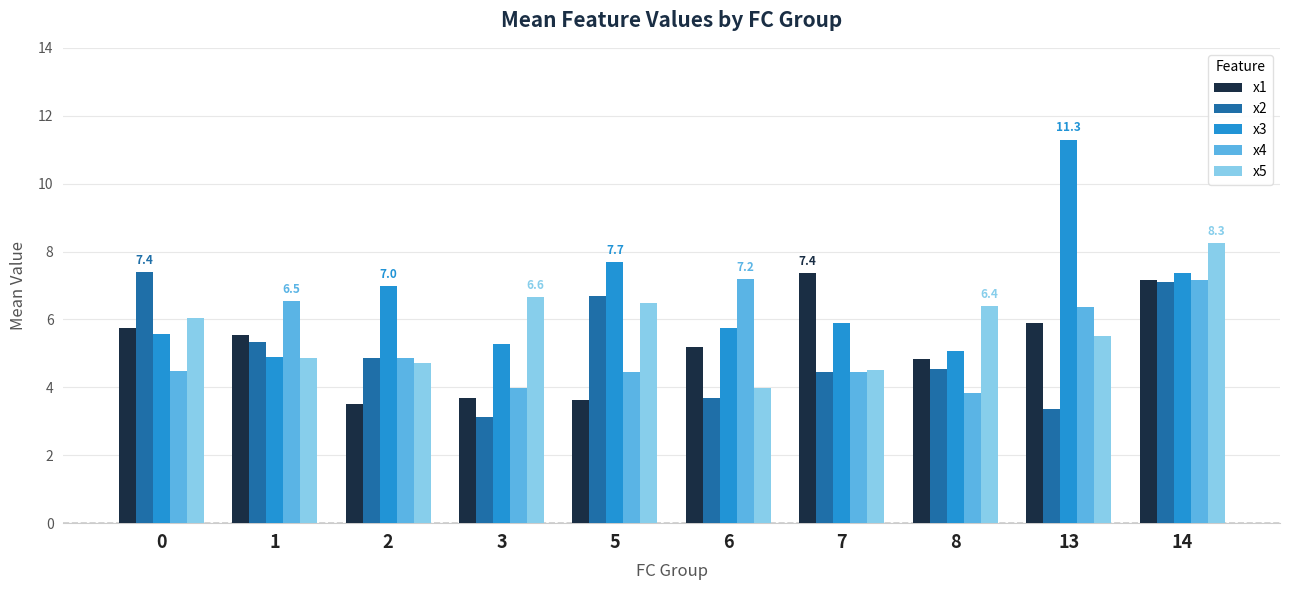

How many bars are there in each group?

5